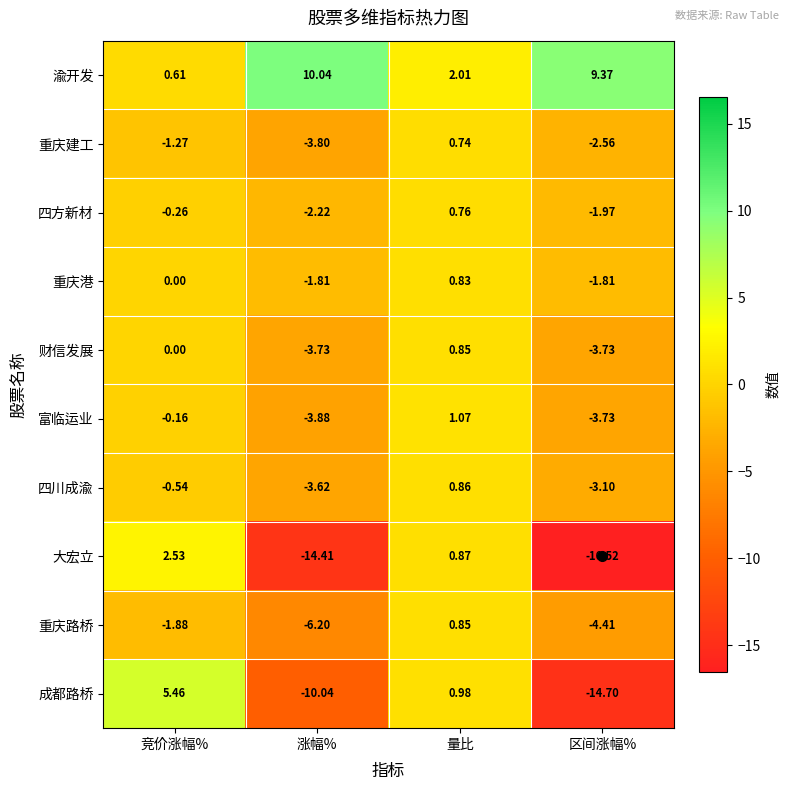

Which series has the largest range (max minus min)?

成都路桥